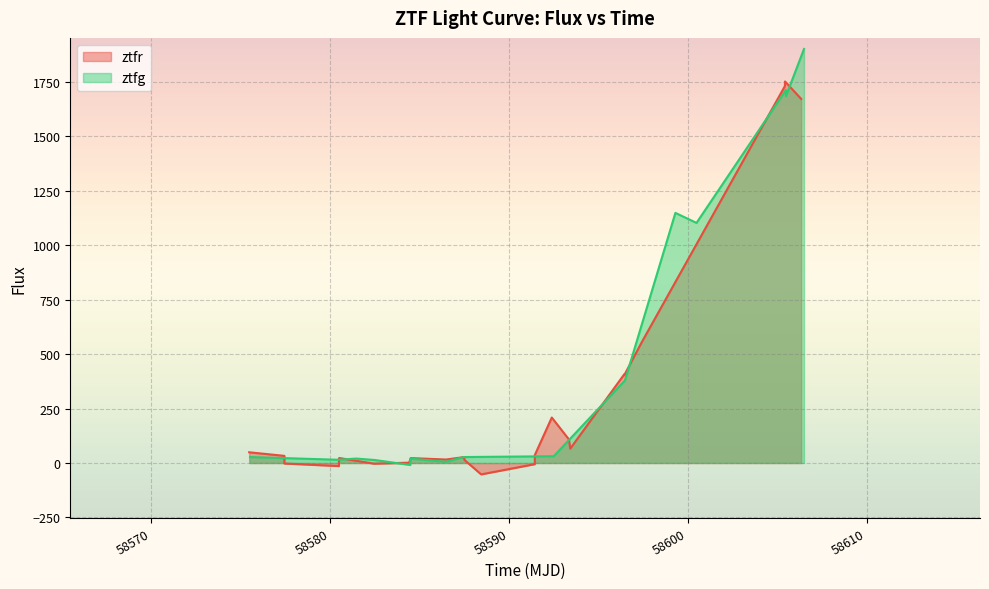

Reading right to left, transcribe all the data shown in this chart.

1671.7	1751.6	1730.1	554.8	403.2	407.2	65.8	108.0	208.8	36.4	-5.3	-52.3	14.6	27.4	16.0	22.6	1.5	-3.0	22.9	20.6	-14.2	-2.3	32.8	49.3